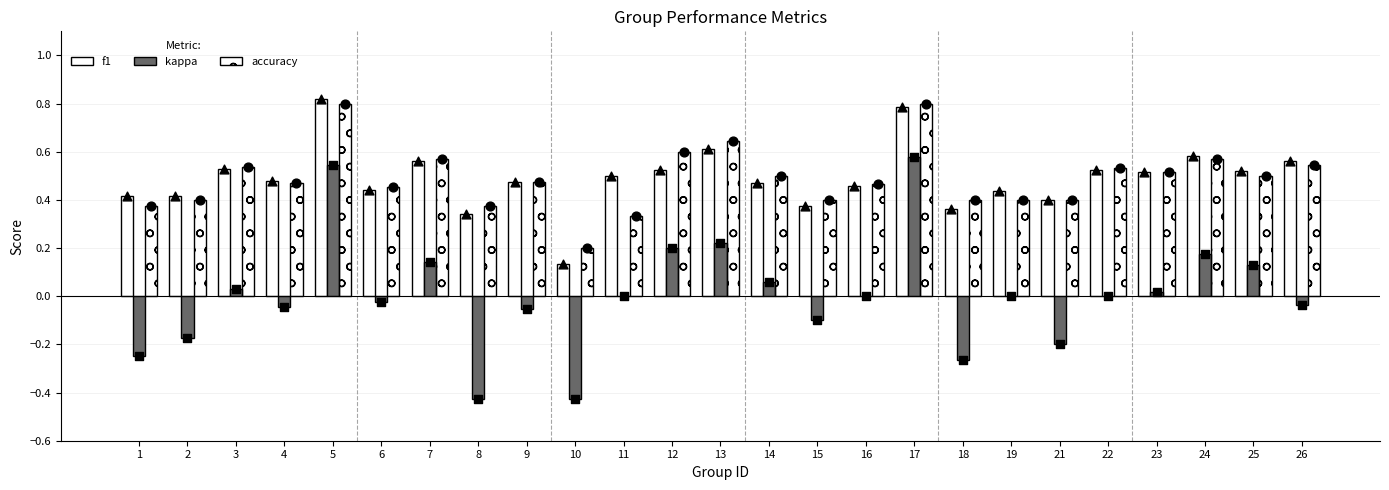

Which series has the widest spread of Y values?

kappa